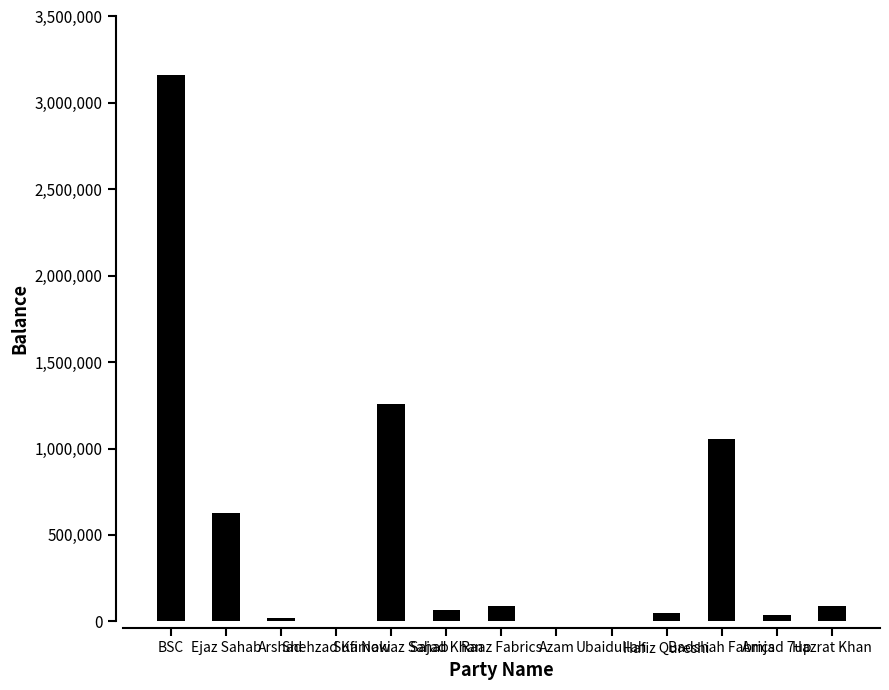

What is the maximum value shown in the chart?

3160808.4